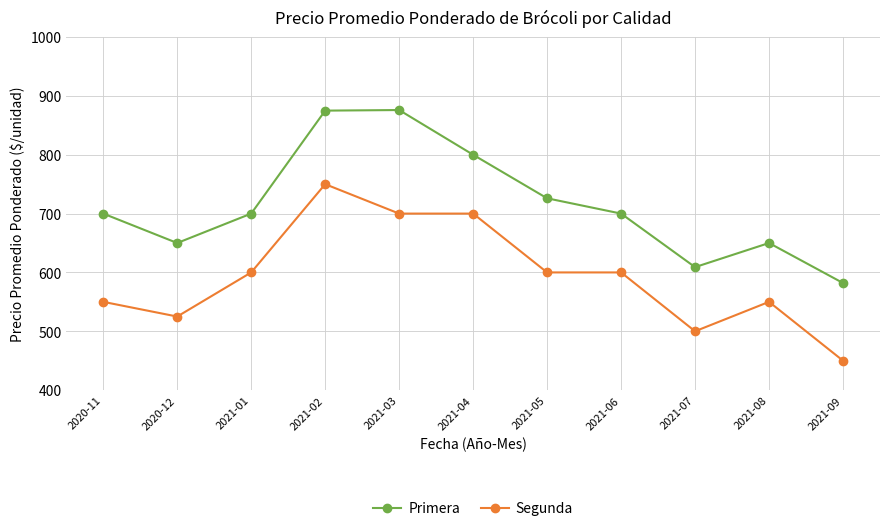

How many data points does each series have?

11